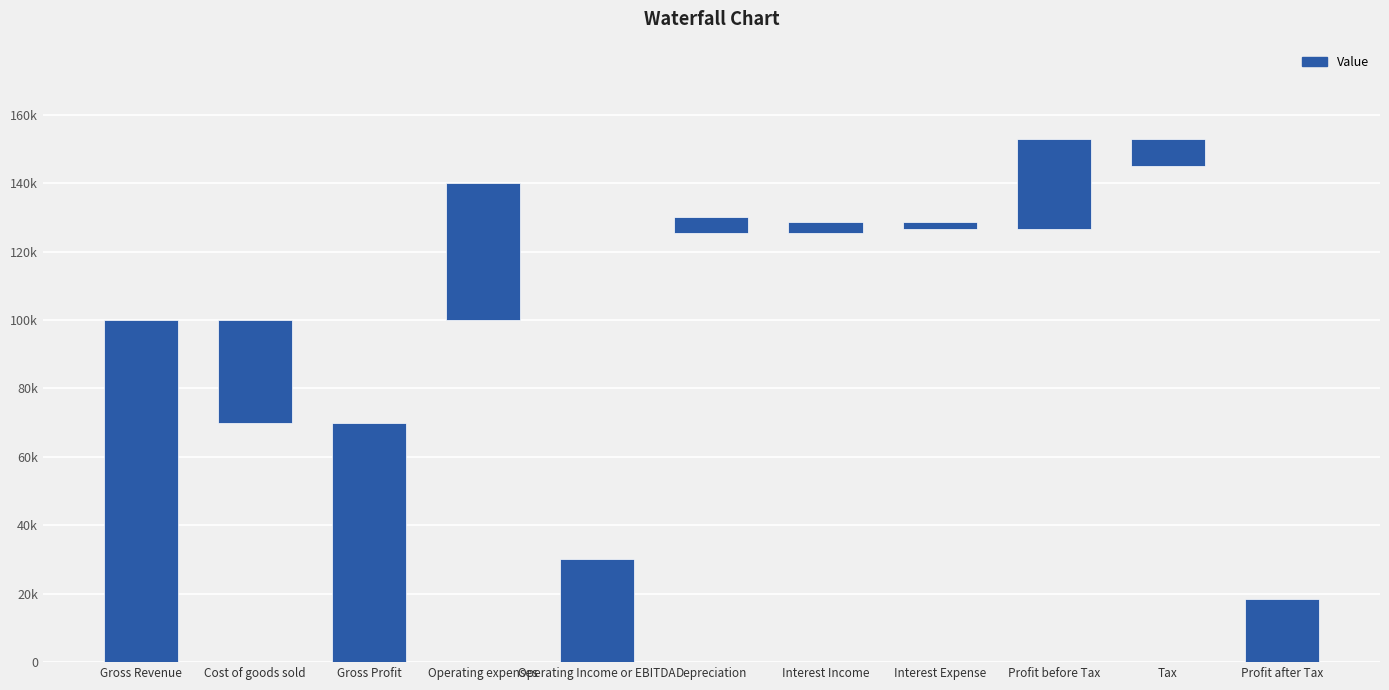

Where does the data first go above 3000?

Gross Revenue